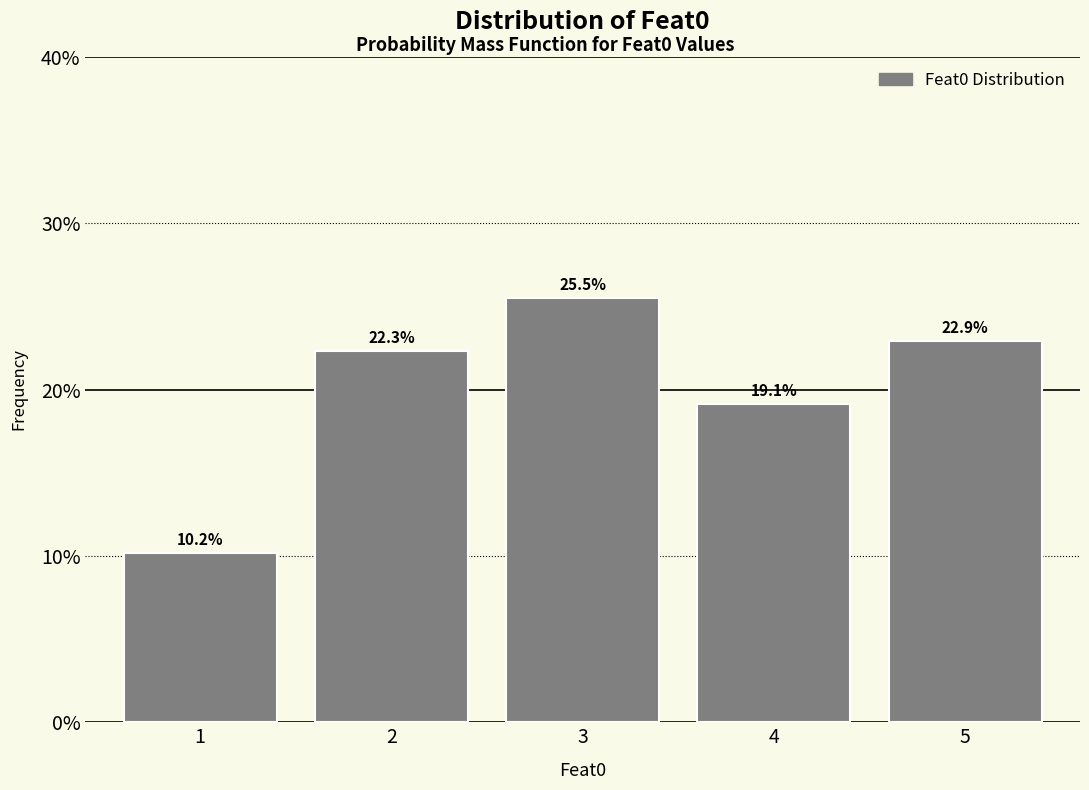

Reading left to right, transcribe all the data shown in this chart.

1=10.2	2=22.3	3=25.5	4=19.1	5=22.9